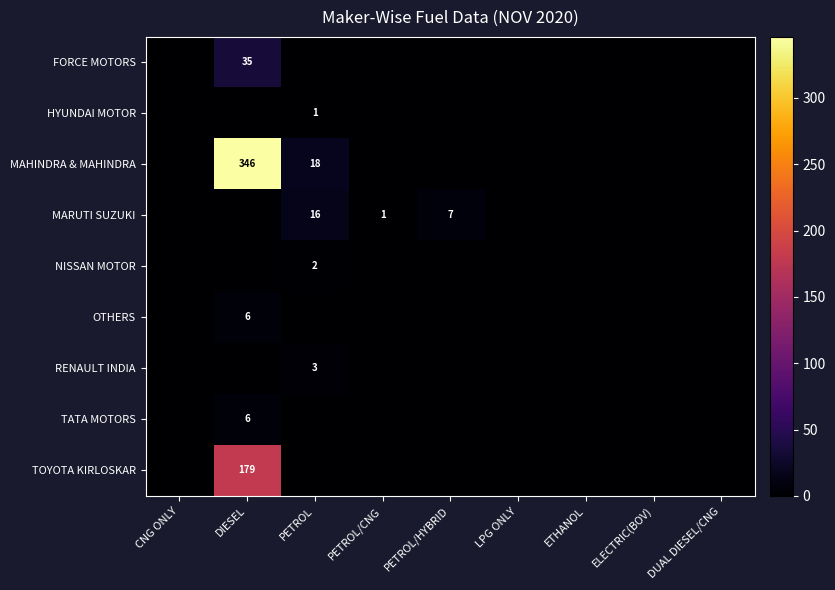

The RENAULT INDIA series shows 2 at PETROL. True or false?

False